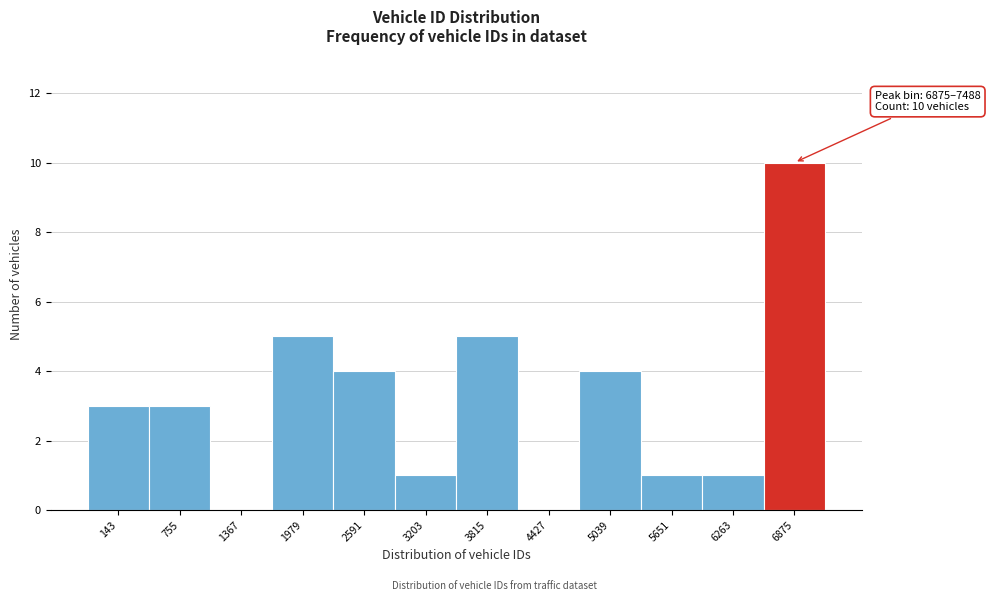

Reading left to right, transcribe all the data shown in this chart.

143=3	755=3	1367=0	1979=5	2591=4	3203=1	3815=5	4427=0	5039=4	5651=1	6263=1	6875=10